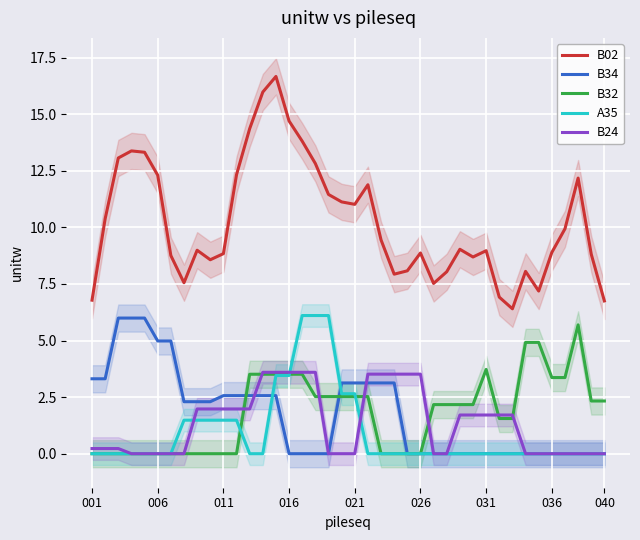

Which series has the largest range (max minus min)?

B02